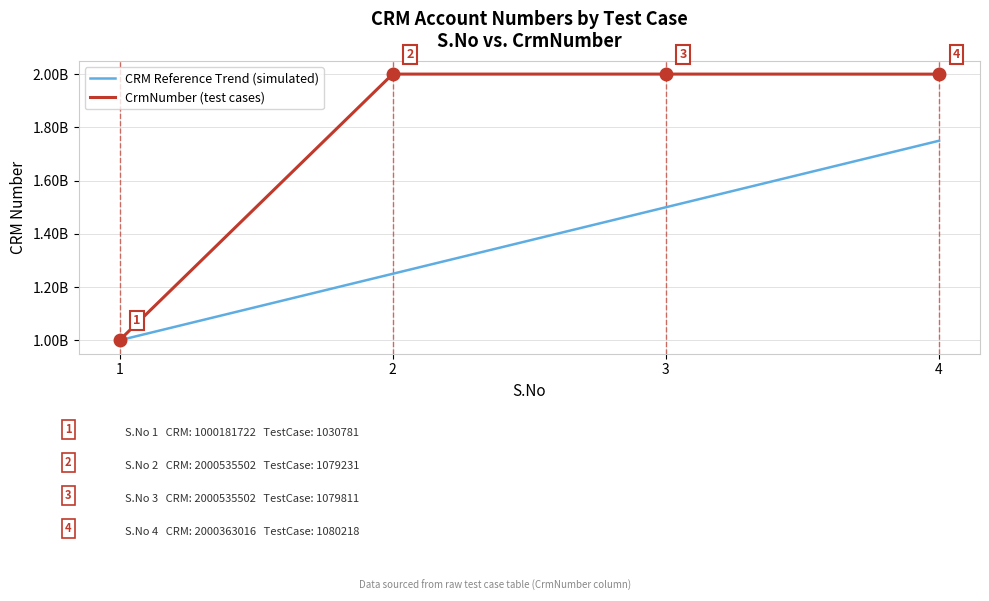

True or false: CRM Reference Trend (simulated) and CrmNumber (test cases) intersect in this chart.

False